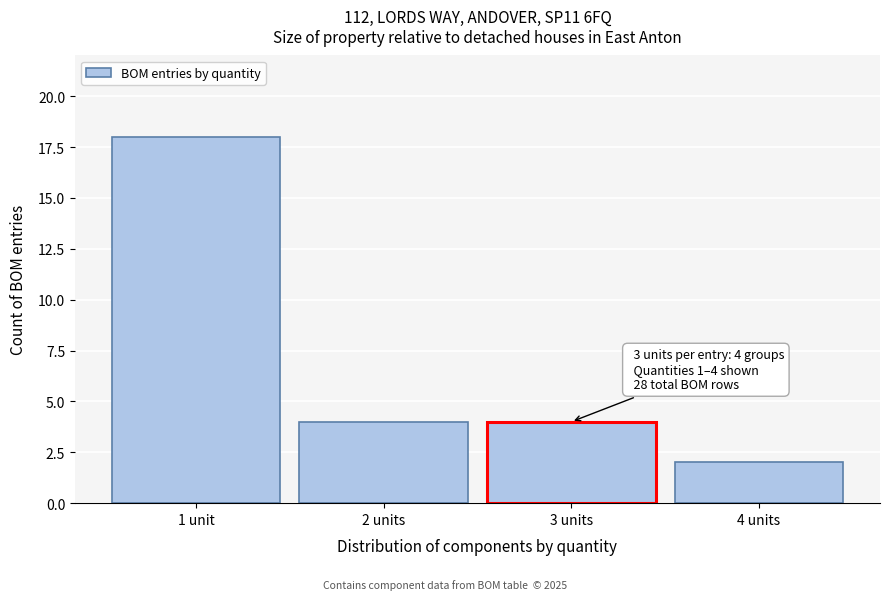

Reading right to left, transcribe all the data shown in this chart.

2	4	4	18